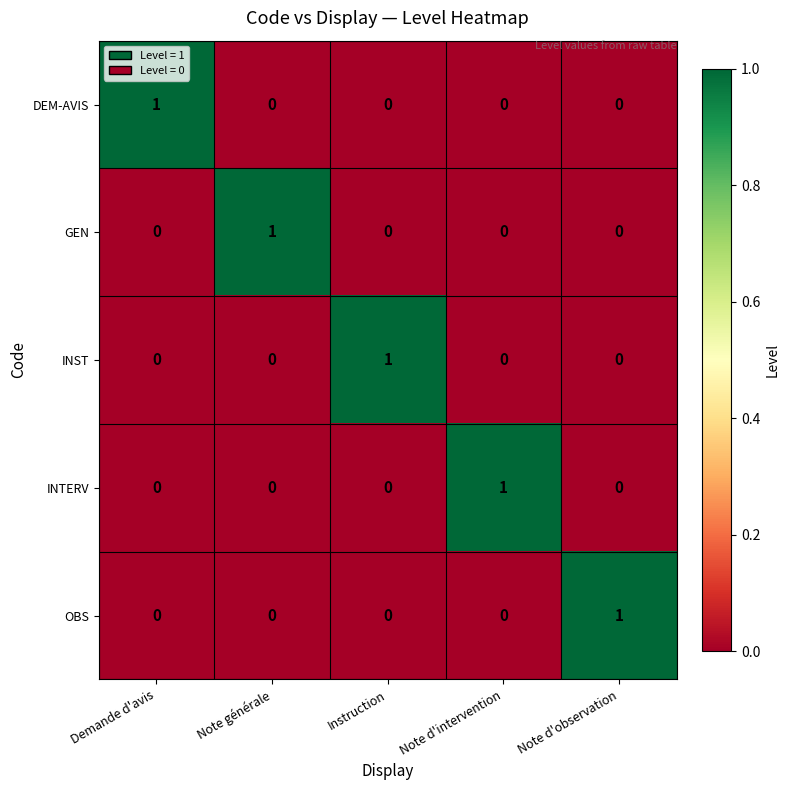

At which label does DEM-AVIS reach its peak?

Demande d'avis